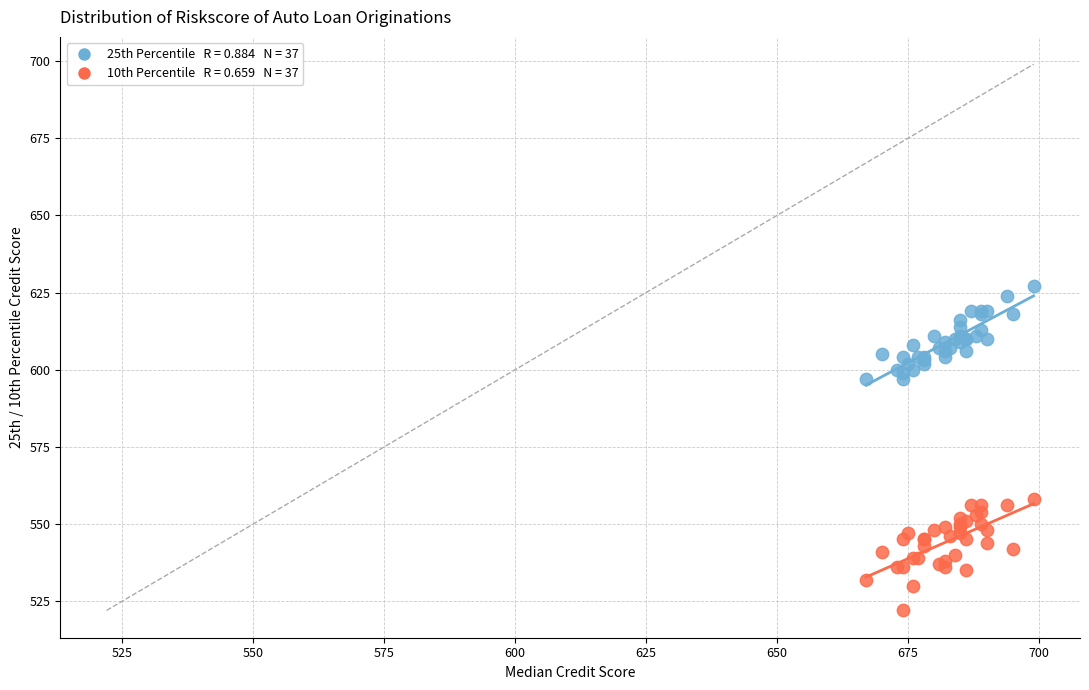

Across all series, what Y value is closest to 574?

558